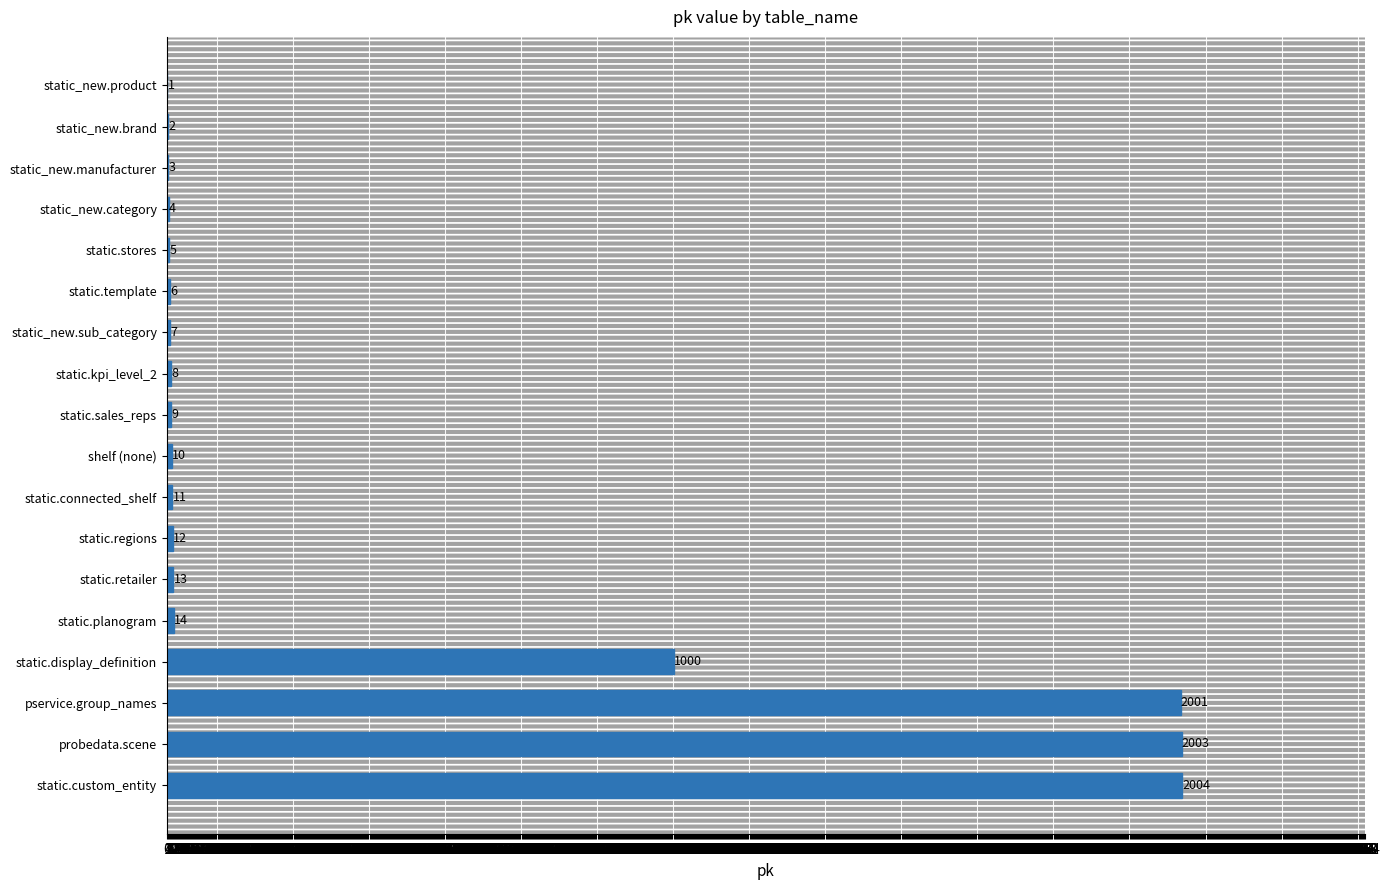

At which label is the value closest to 1002?

static.display_definition